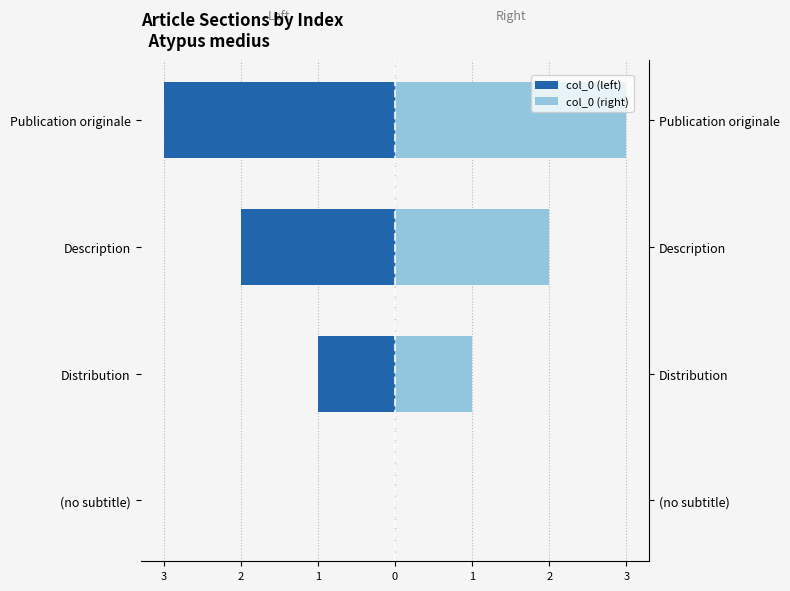

Rank the categories by col_0 (right) value from lowest to highest.

(no subtitle), Distribution, Description, Publication originale